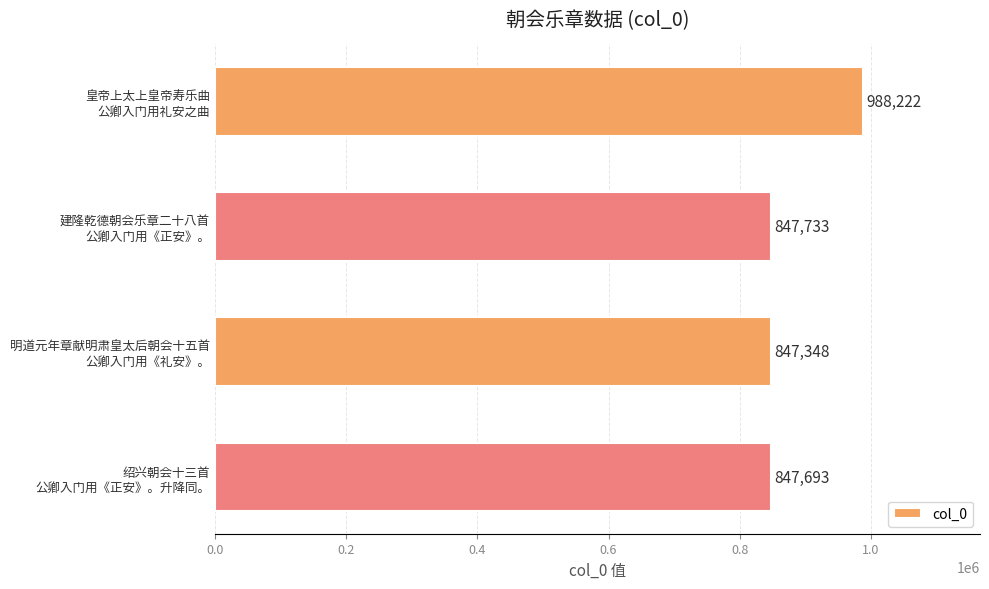

What is the sum of all values?

3530996